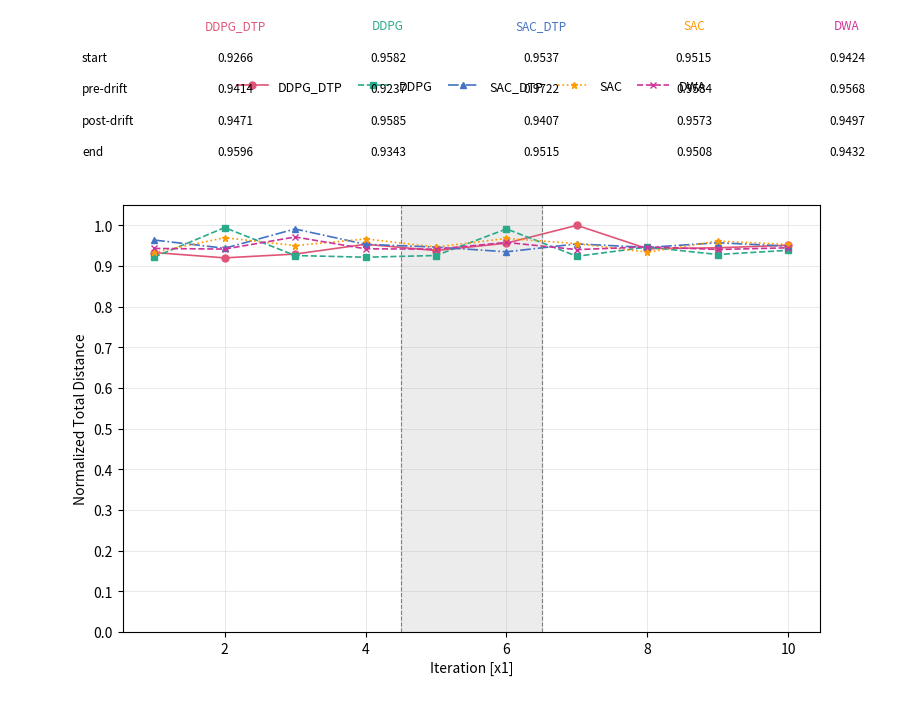

At how many categories does at least one series exceed 0?

10